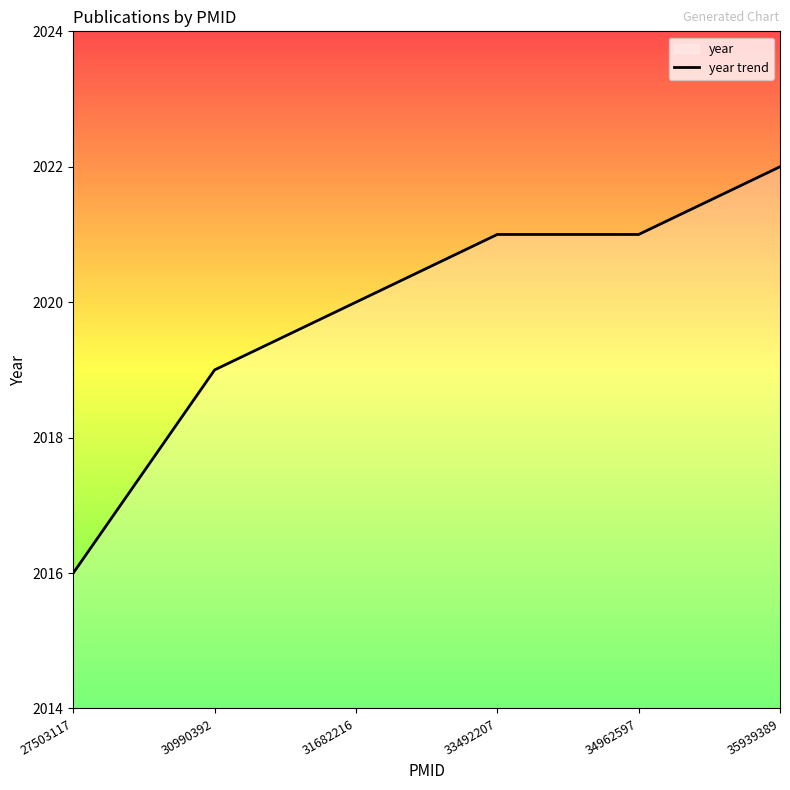

How many values are between 2019 and 2021?

4